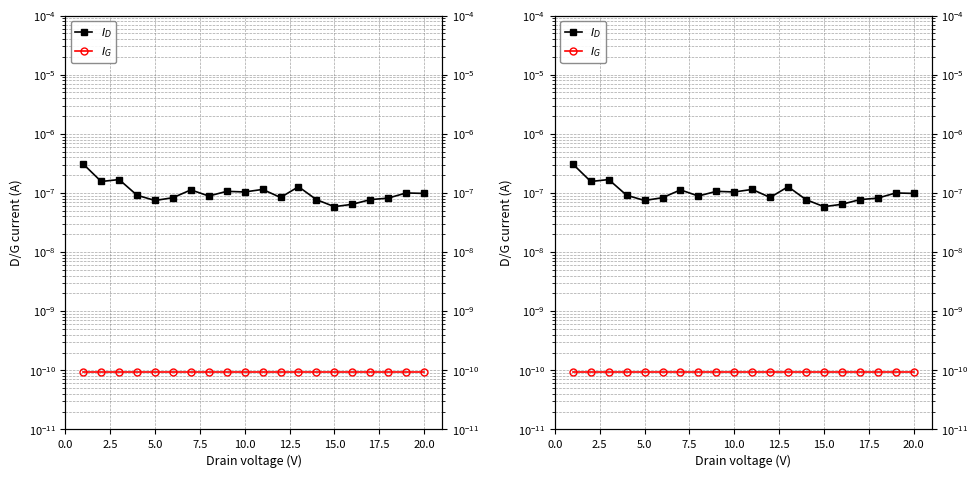

Which series has the largest total across all categories?

$I_D$